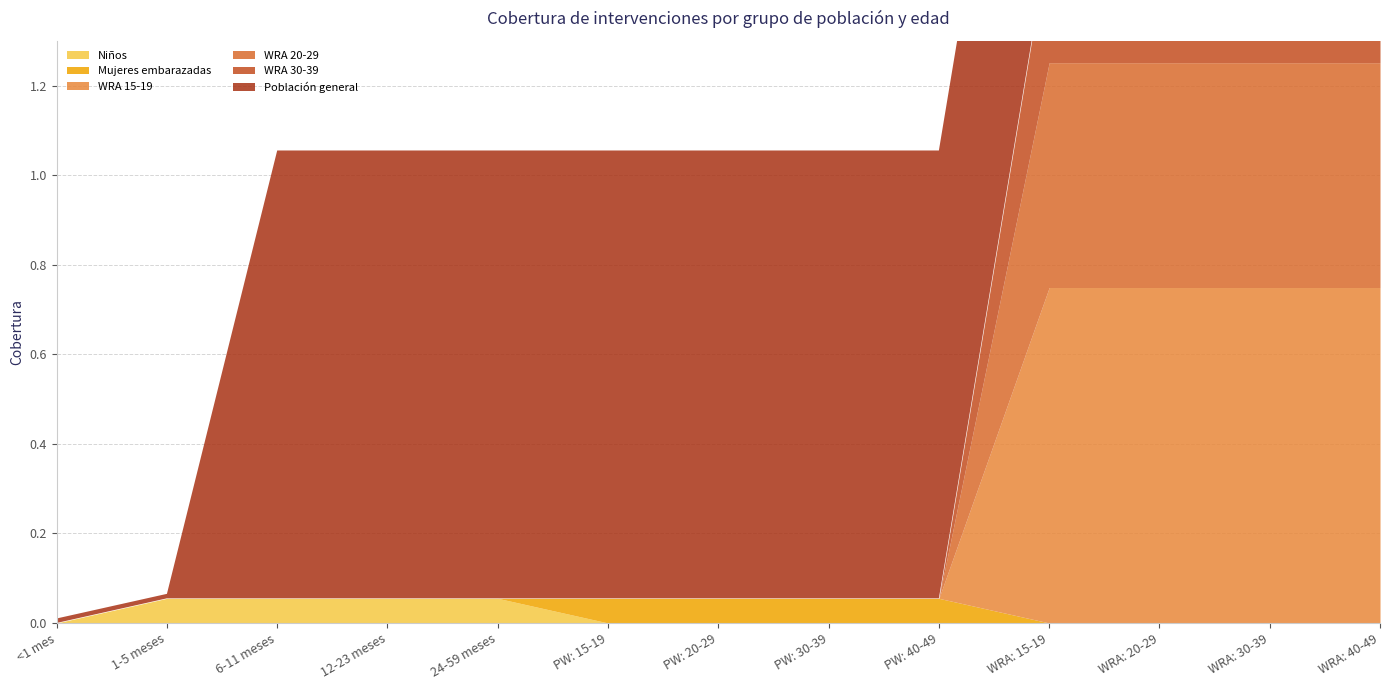

Reading left to right, transcribe all the data shown in this chart.

Niños: 0.0	0.1	0.1	0.1	0.1	0.0	0.0	0.0	0.0	0.0	0.0	0.0	0.0
Mujeres embarazadas: 0.0	0.0	0.0	0.0	0.0	0.1	0.1	0.1	0.1	0.0	0.0	0.0	0.0
WRA 15-19: 0.0	0.0	0.0	0.0	0.0	0.0	0.0	0.0	0.0	0.7	0.7	0.7	0.7
WRA 20-29: 0.0	0.0	0.0	0.0	0.0	0.0	0.0	0.0	0.0	0.5	0.5	0.5	0.5
WRA 30-39: 0.0	0.0	0.0	0.0	0.0	0.0	0.0	0.0	0.0	0.3	0.3	0.3	0.3
Población general: 0.0	0.0	1.0	1.0	1.0	1.0	1.0	1.0	1.0	1.0	1.0	1.0	1.0